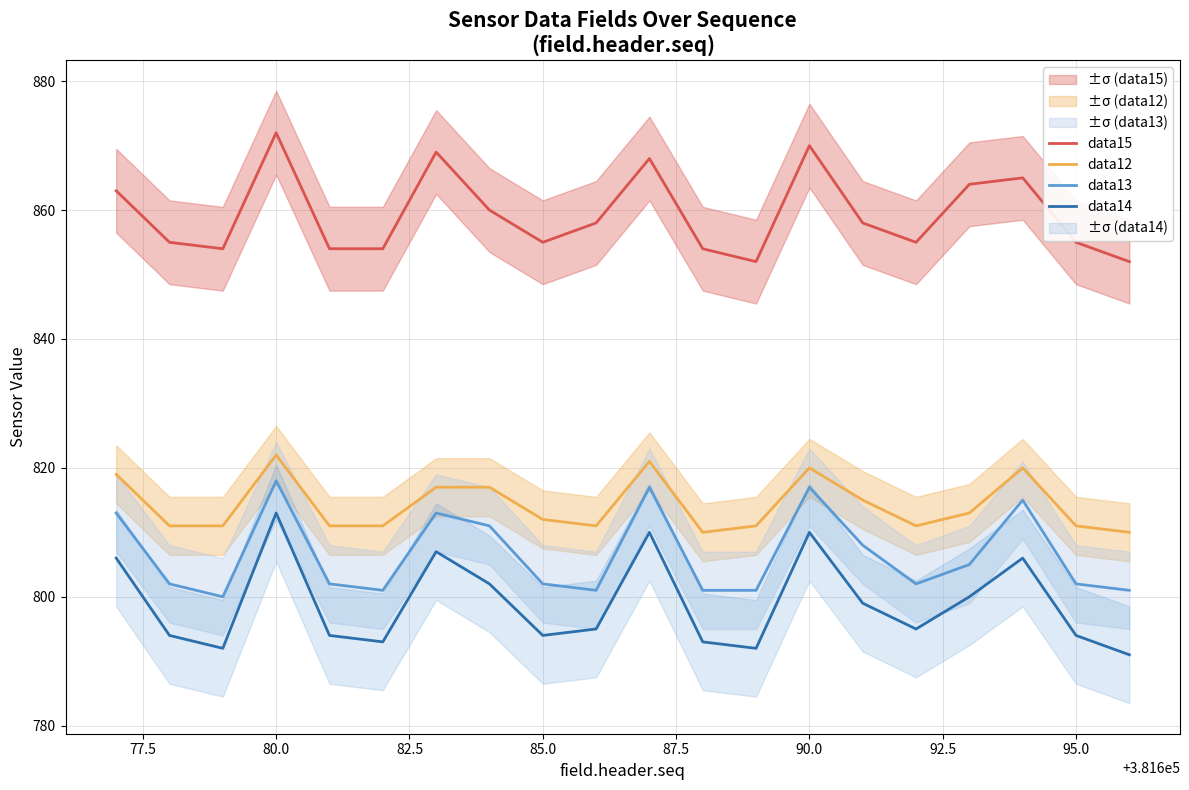

What are all the series names shown in the legend?

data15, data12, data13, data14